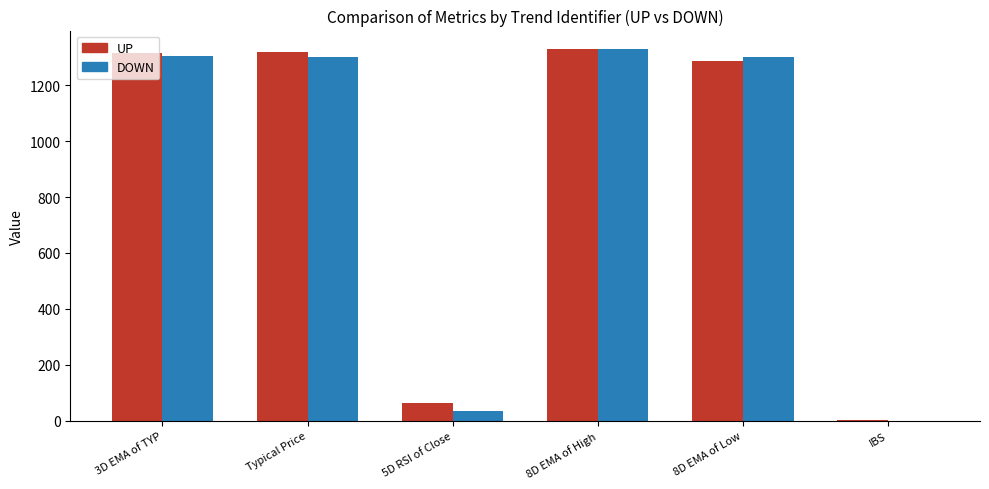

The UP series shows 564.6 at Typical Price. True or false?

False